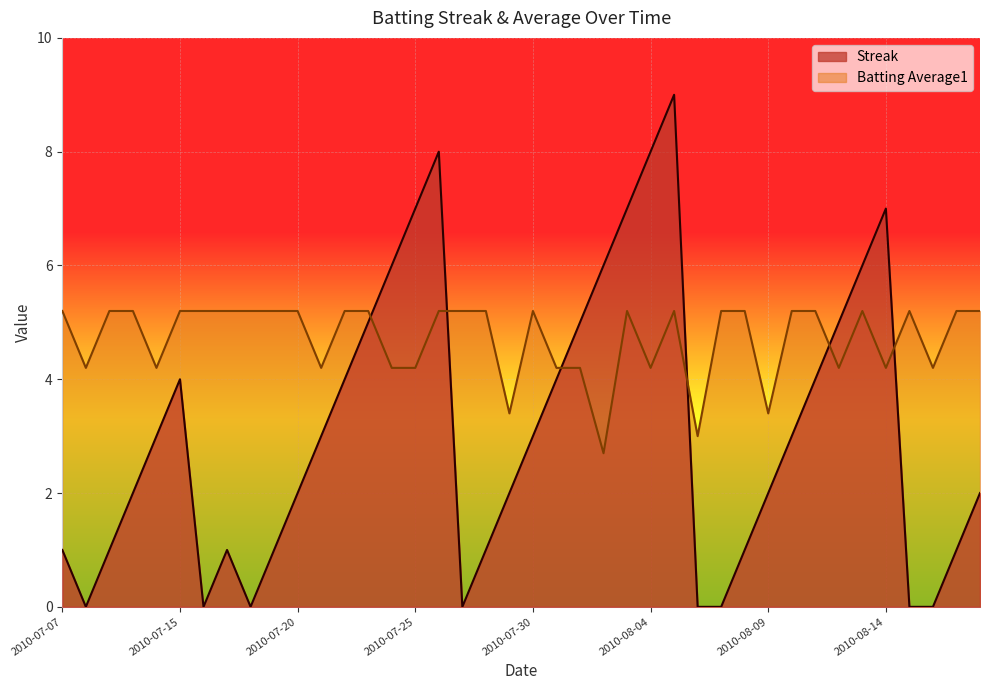

Rank the series at 2010-08-02 from highest to lowest value.

Streak, Batting Average1